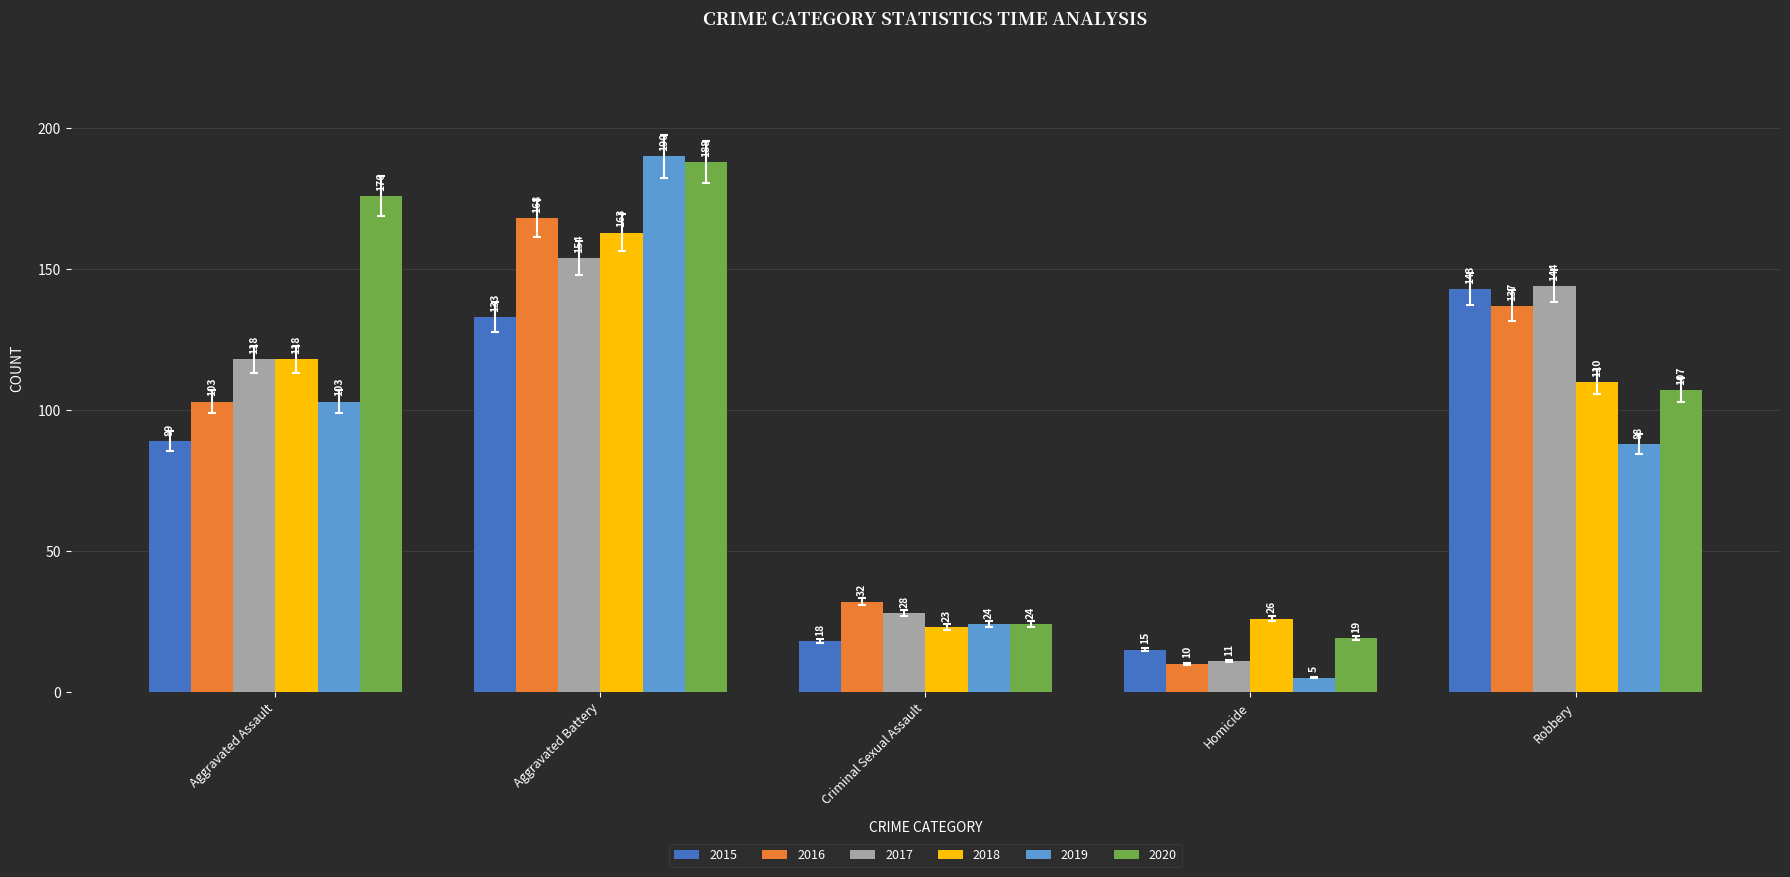

What is the approximate value of 2015 at Robbery, to the nearest 50?

150